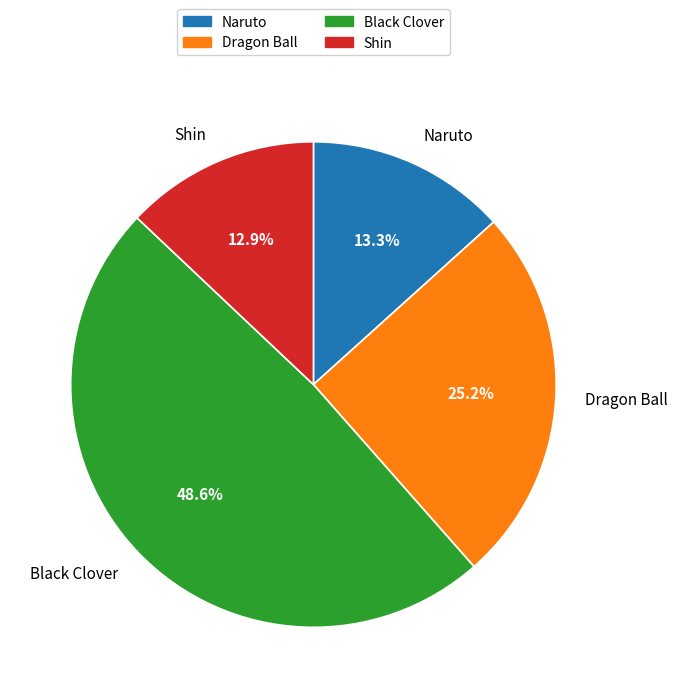

How many segments does this pie chart have?

4